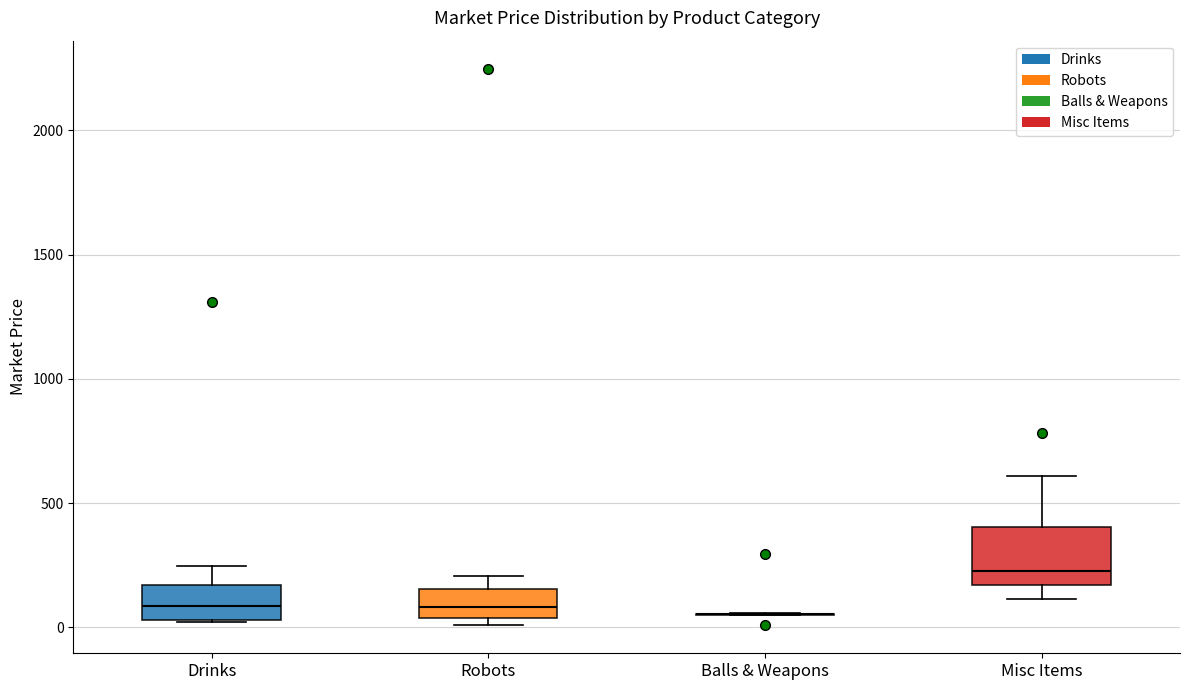

Reading left to right, read every box against the y-axis: the position of its median line, the range the box covers, and the ends of its whiskers. The values are not printed on the chart, so give them approximately, as read against the axis.

Drinks: median 100, box 50 to 150, whiskers 0 to 250
Robots: median 100, box 50 to 150, whiskers 0 to 200
Balls & Weapons: box collapsed to a line at 50, whiskers 50 to 50
Misc Items: median 250, box 150 to 400, whiskers 100 to 600